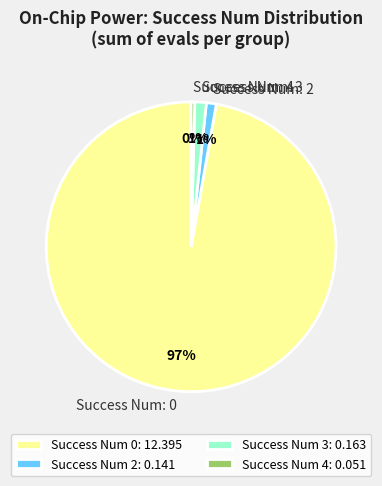

Is it true that Success Num: 3 is 1% of the pie?

True